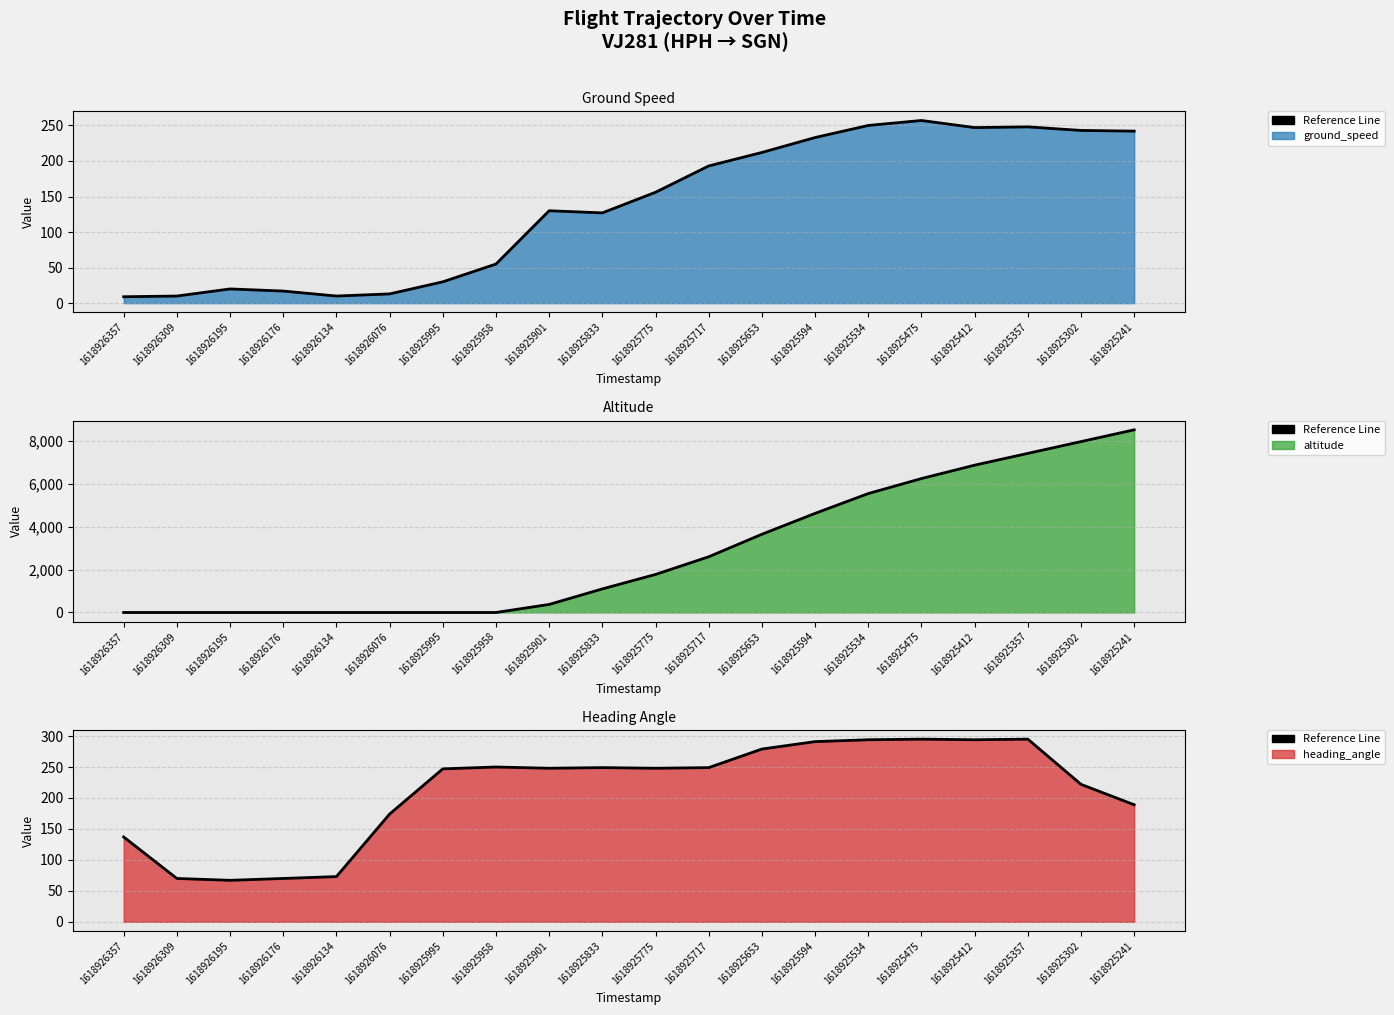

What is the minimum value for heading_angle line?

67